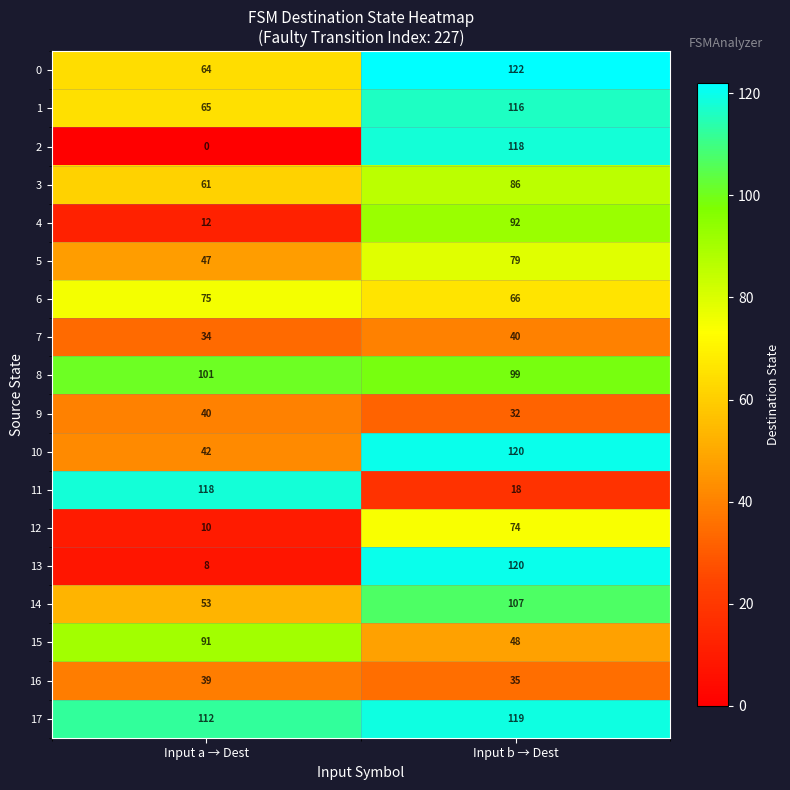

Which series has the widest spread of values?

2